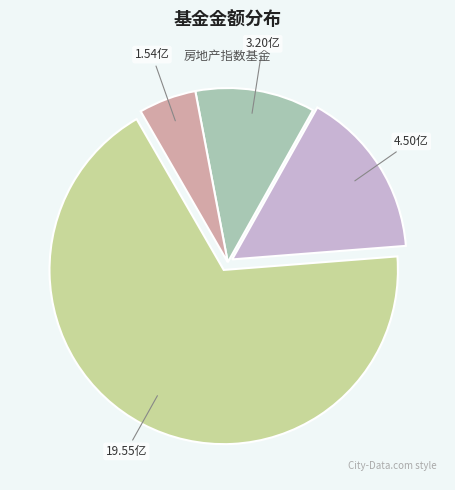

Is there a majority slice in this chart?

Yes